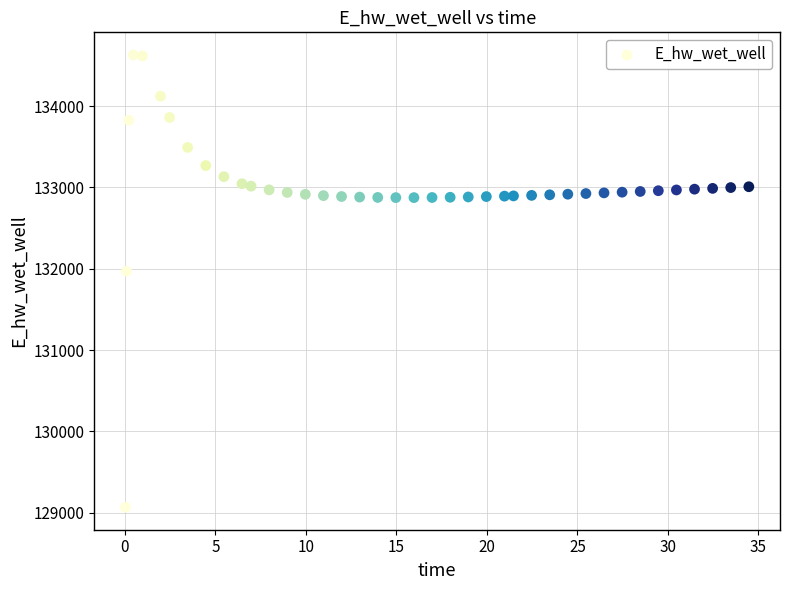

What Y value in the scatter plot is closest to 131849?

131970.0